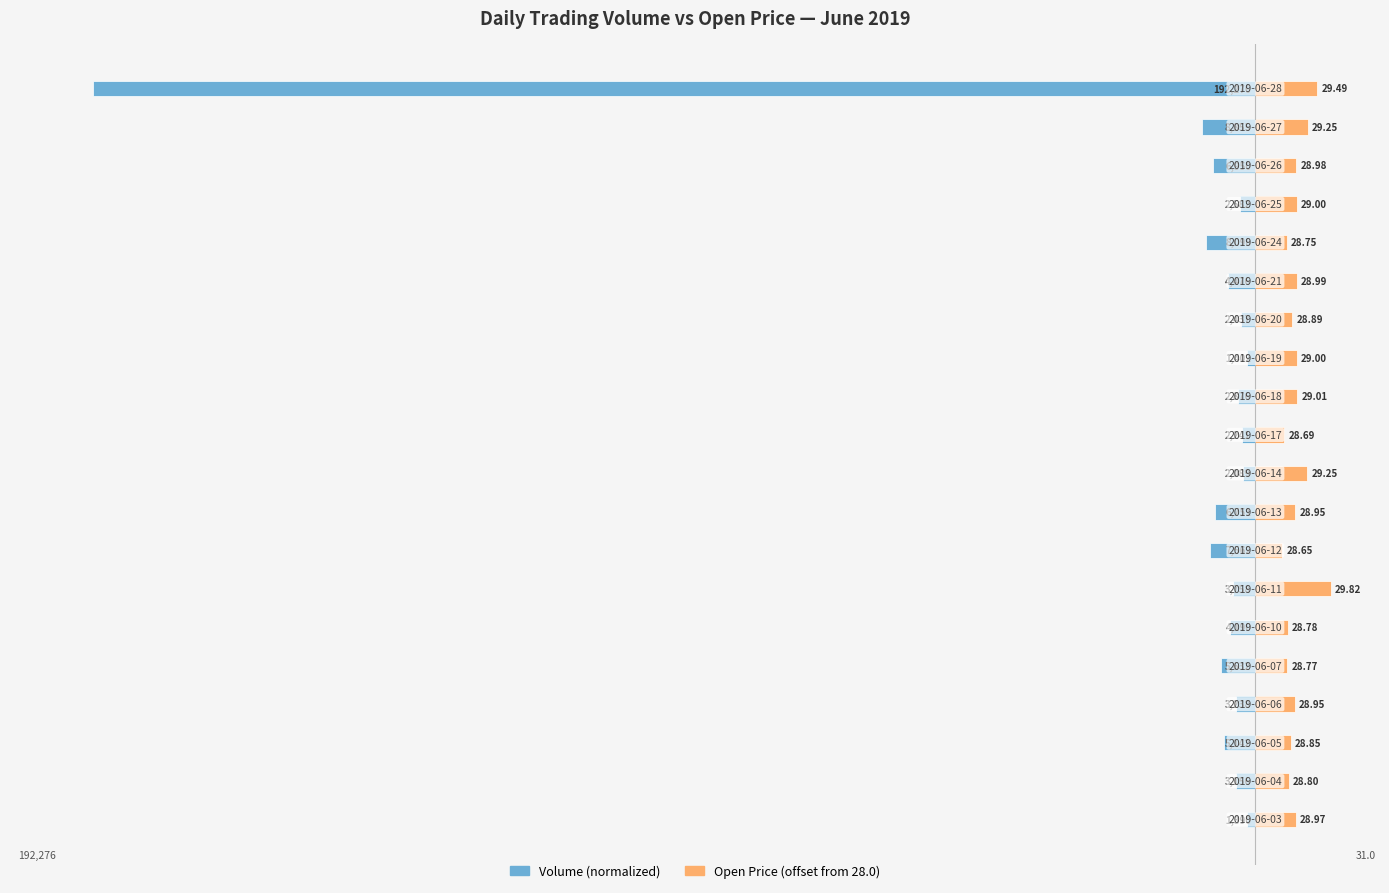

What are all the series names shown in the legend?

Volume, Open Price